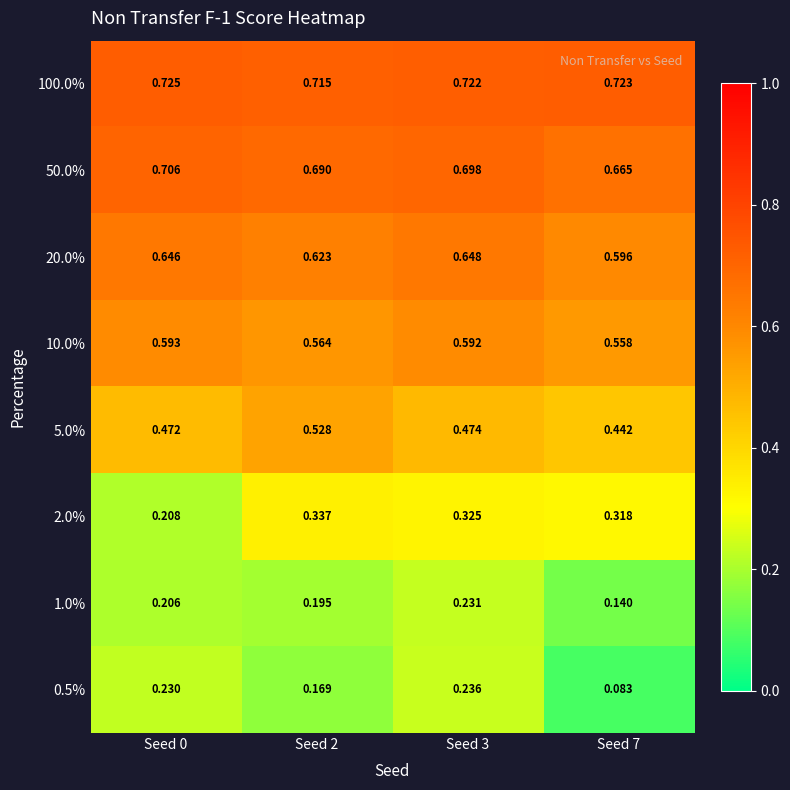

Is the value of 10.0% at Seed 3 greater than the value of 5.0% at Seed 3?

Yes